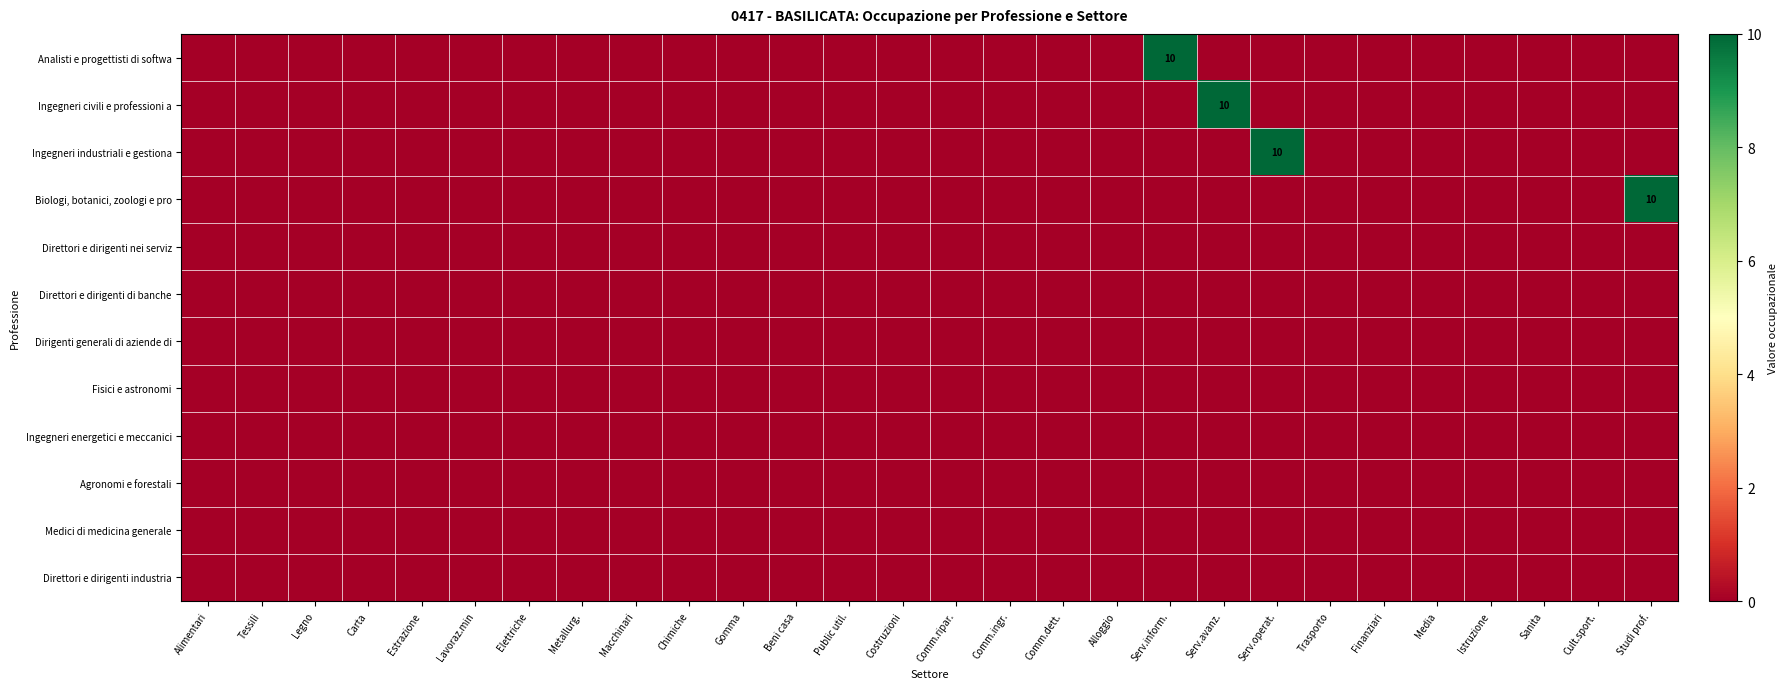

Rank the series at Serv.avanz. from lowest to highest value.

Analisti e progettisti di softwa, Ingegneri industriali e gestiona, Biologi, botanici, zoologi e pro, Direttori e dirigenti nei serviz, Direttori e dirigenti di banche, Dirigenti generali di aziende di, Fisici e astronomi, Ingegneri energetici e meccanici, Agronomi e forestali, Medici di medicina generale, Direttori e dirigenti industria, Ingegneri civili e professioni a